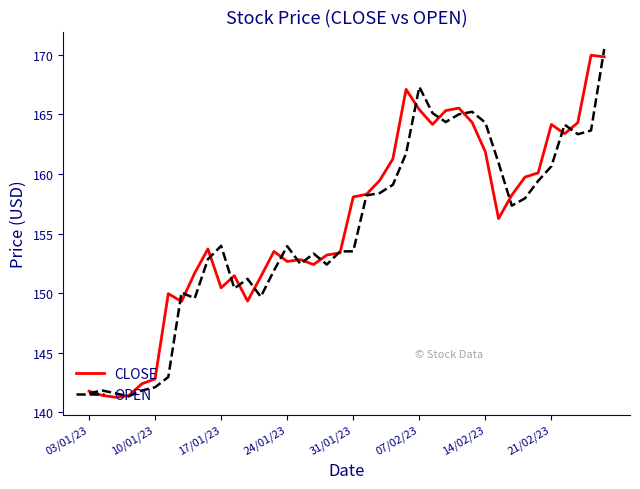

What is the average value of the CLOSE series?

155.8